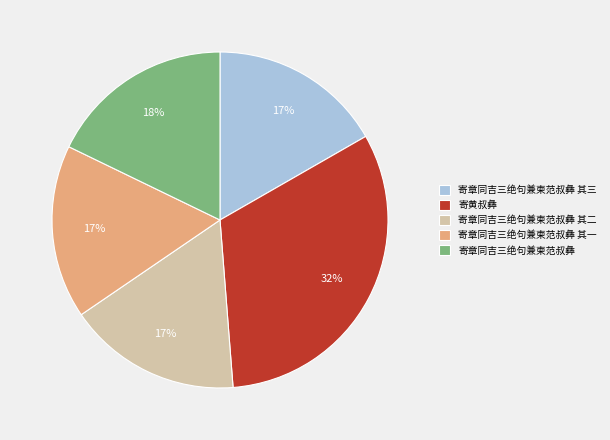

Count the number of slices in the pie.

5